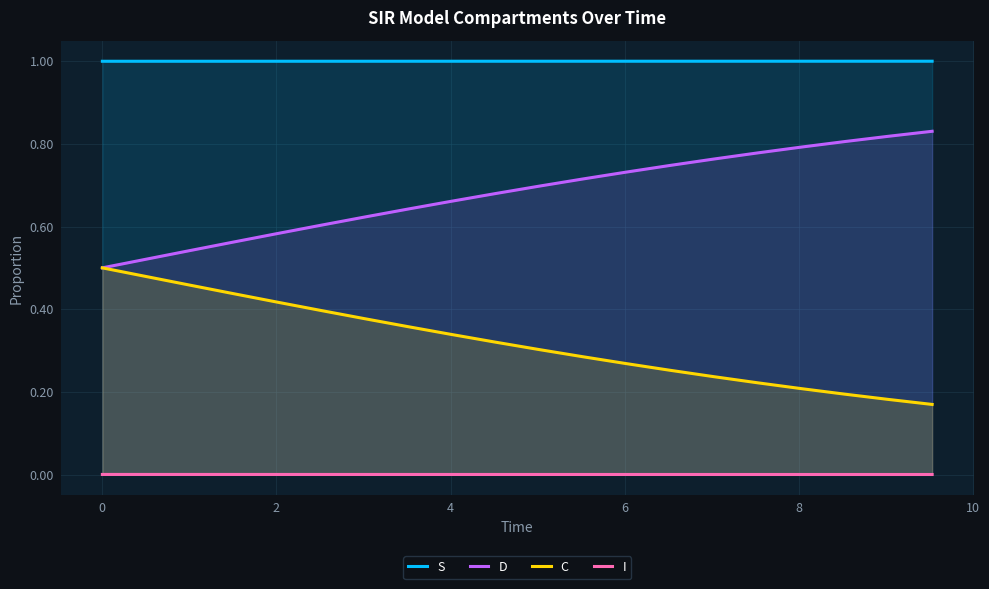

What is the maximum value shown in the chart?

1.0